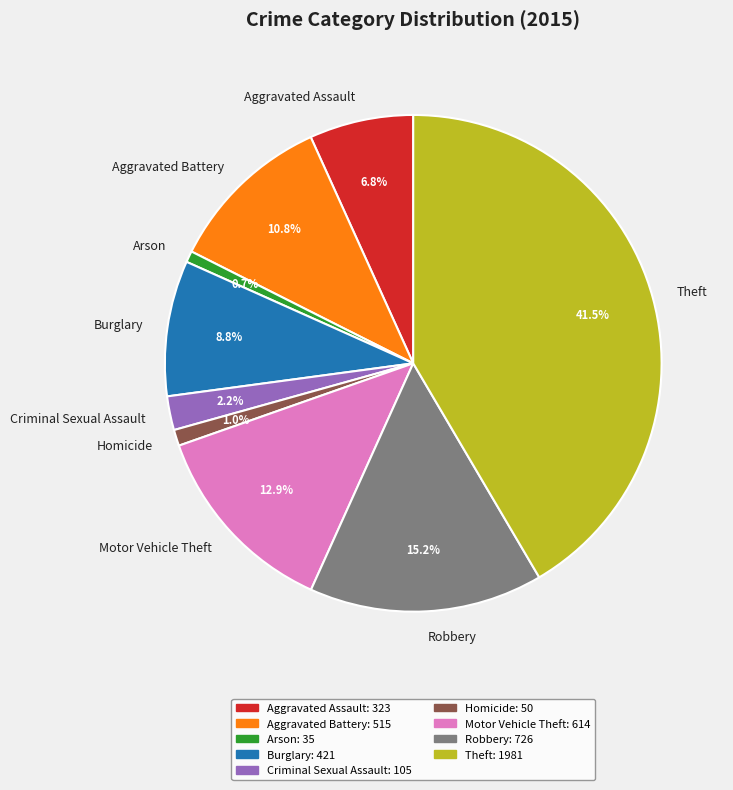

The Criminal Sexual Assault slice represents 2% of the pie. True or false?

True